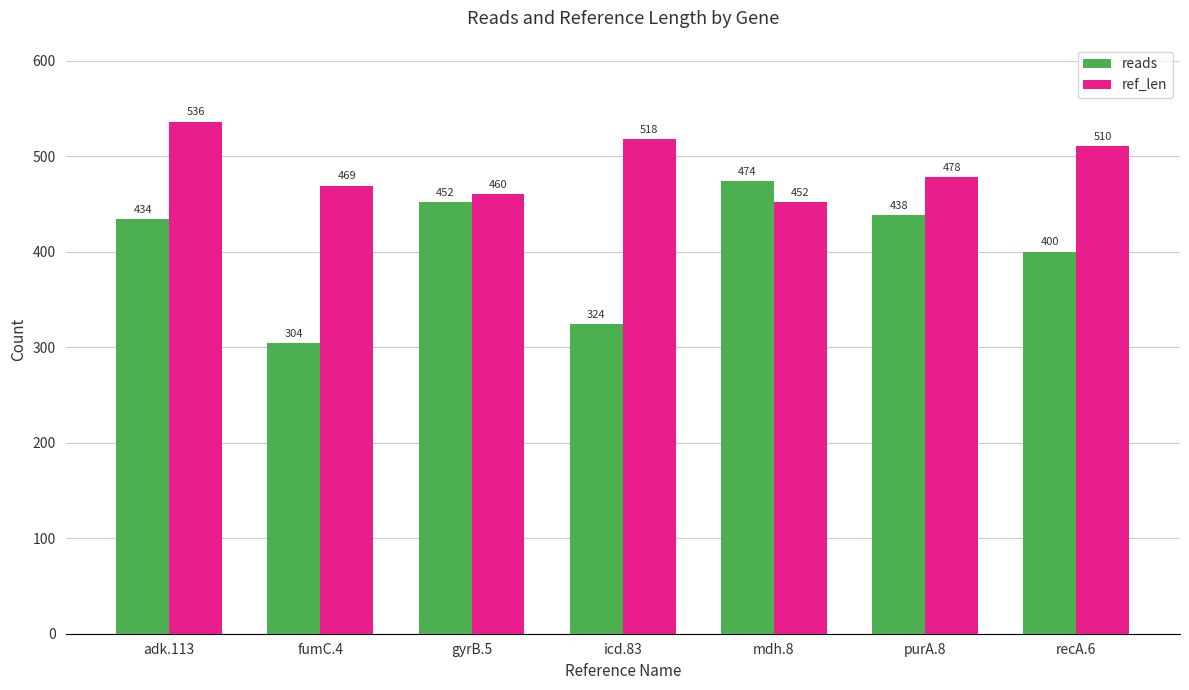

Are the bars horizontal?

No